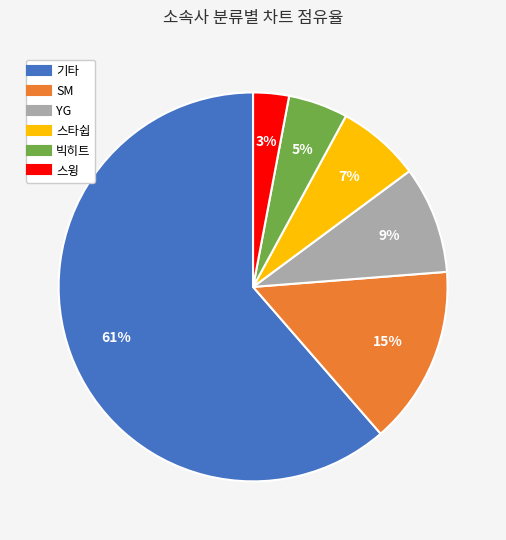

Is the sum of 기타 and YG greater than half?

Yes